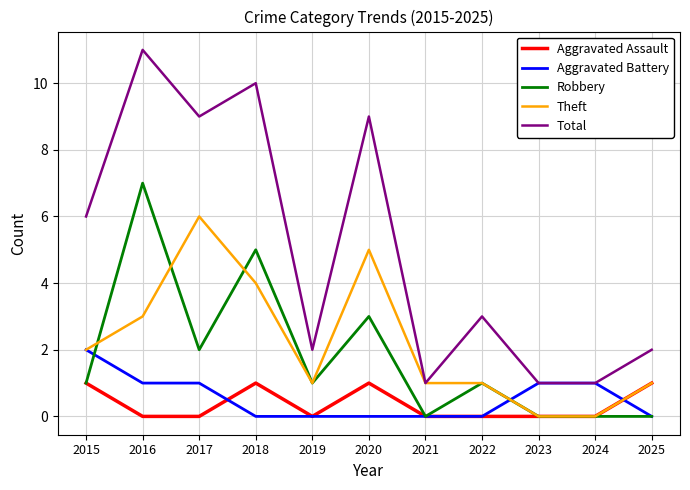

How many lines are shown in the chart?

5